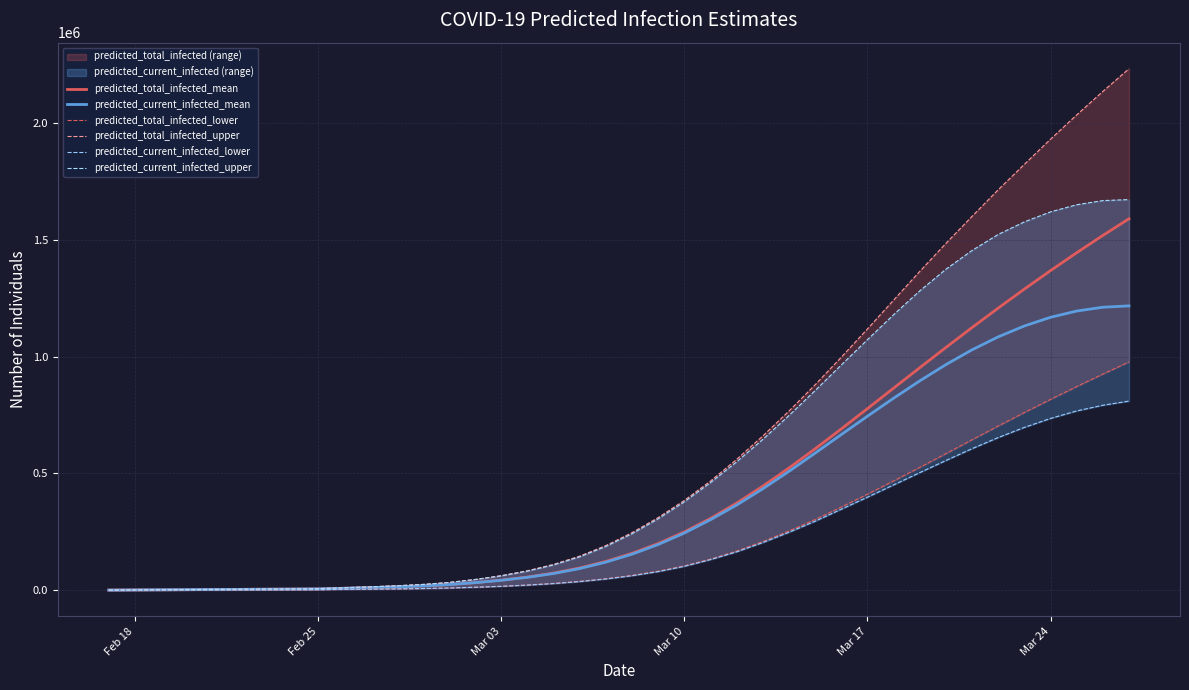

True or false: predicted_total_infected_upper and predicted_total_infected_mean intersect in this chart.

False